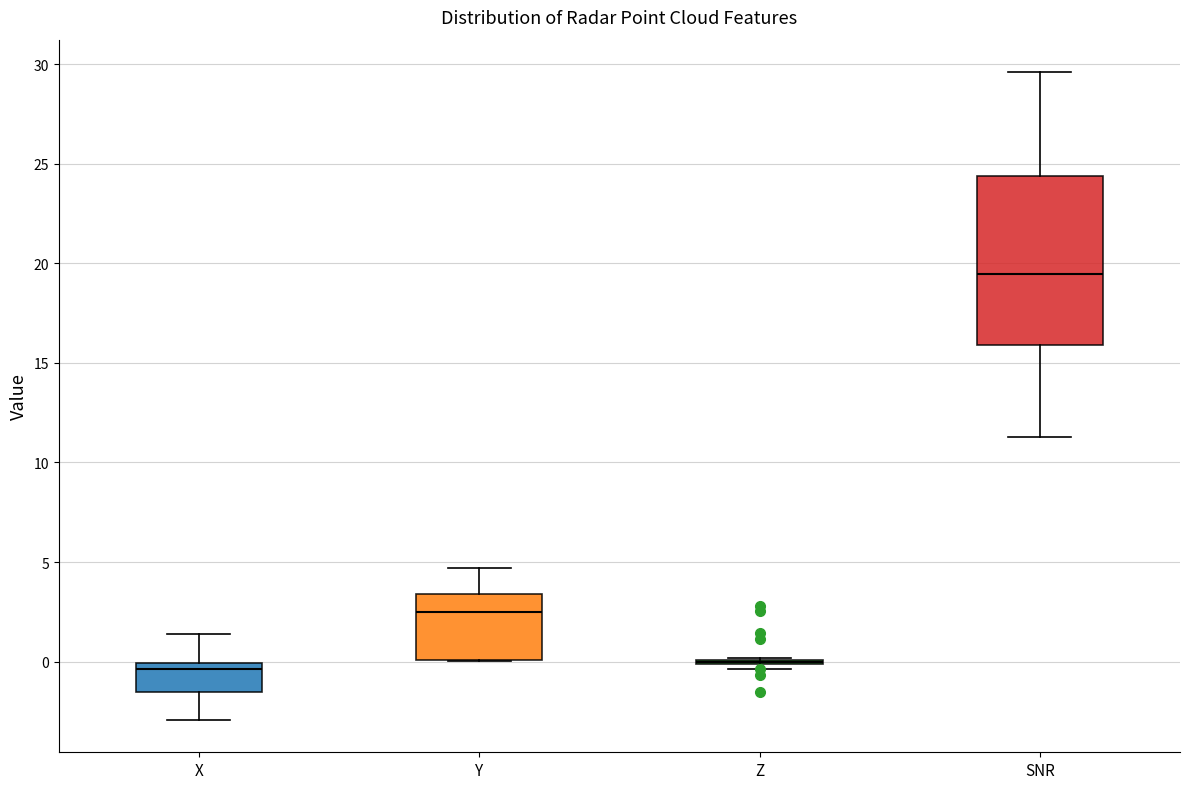

Where does the lower whisker of the box for SNR end on the y-axis? The values are not printed on the chart, so give them approximately, as read against the axis.

11.5